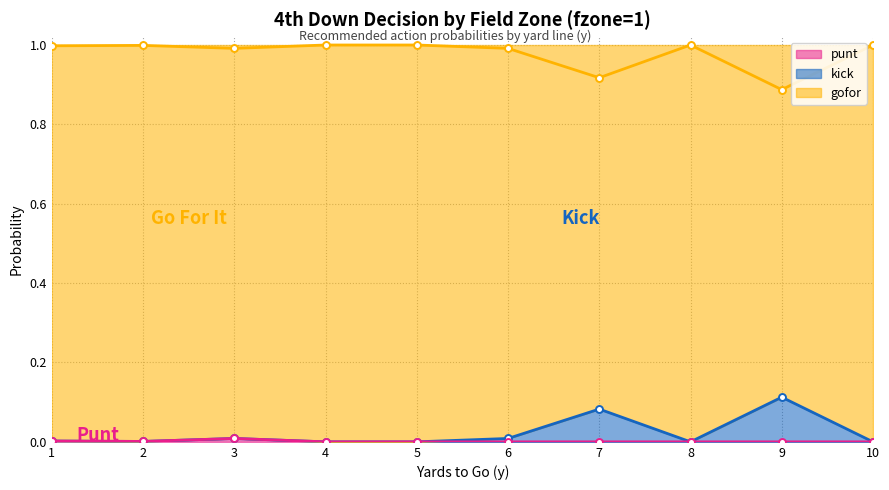

True or false: kick and punt intersect in this chart.

False